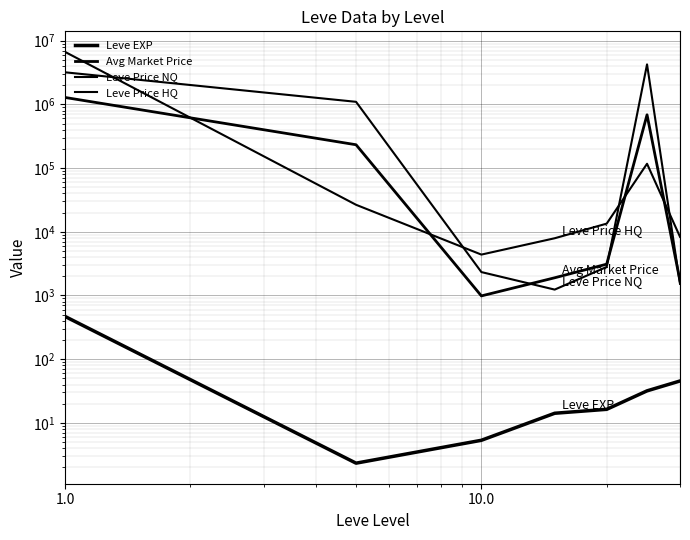

What is the average value of the Avg Market Price series?

315505.3